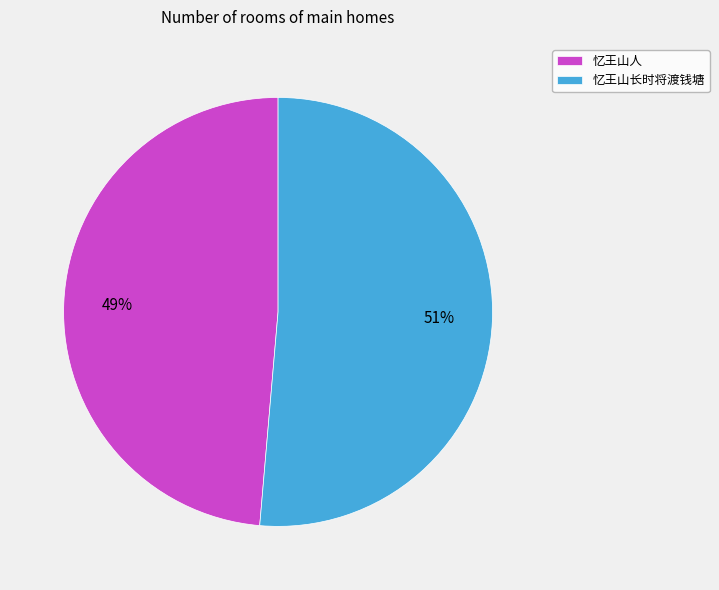

Is it true that 忆王山长时将渡钱塘 is 51% of the pie?

True